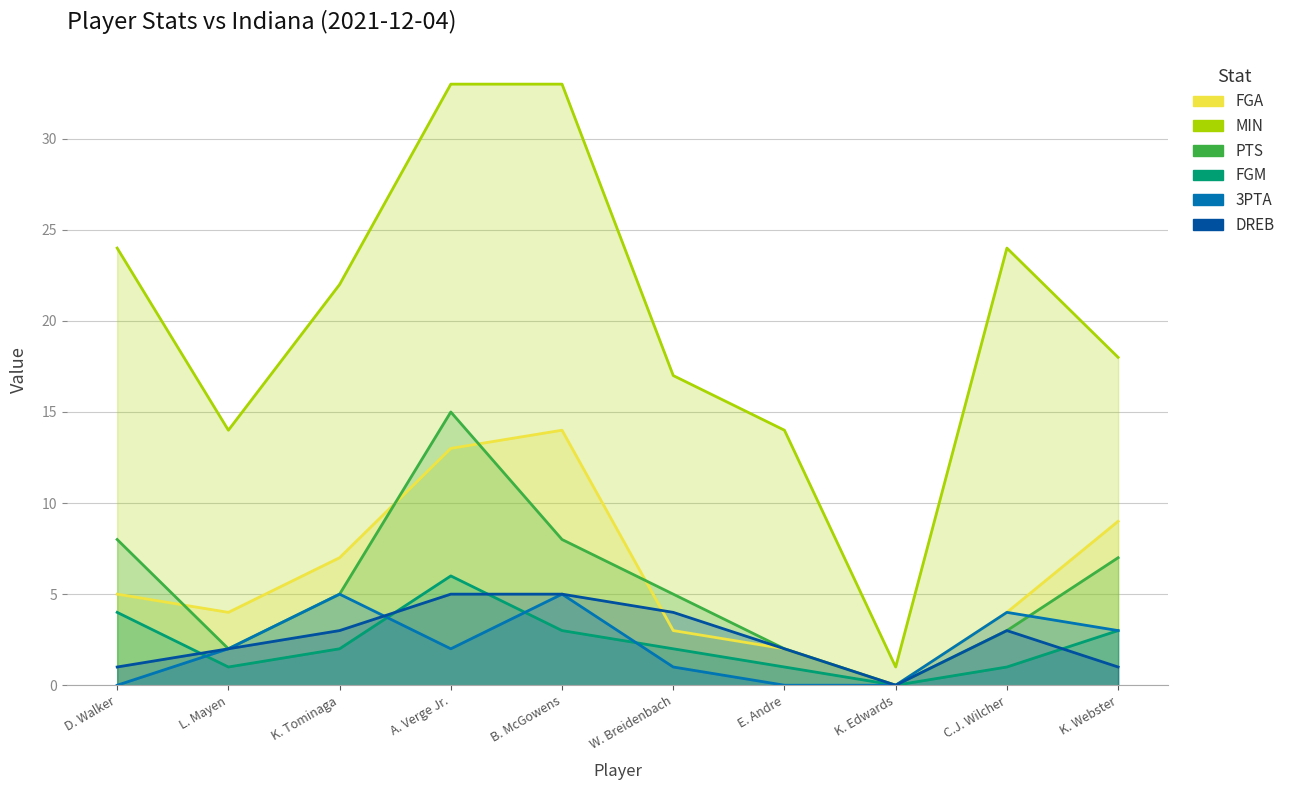

True or false: 3PTA and FGA intersect in this chart.

False